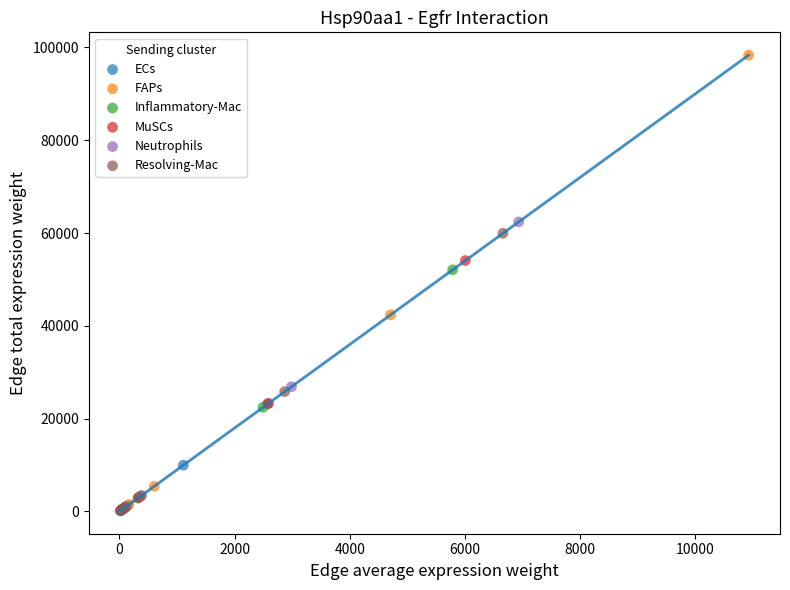

What are all the series names shown in the legend?

ECs, FAPs, Inflammatory-Mac, MuSCs, Neutrophils, Resolving-Mac